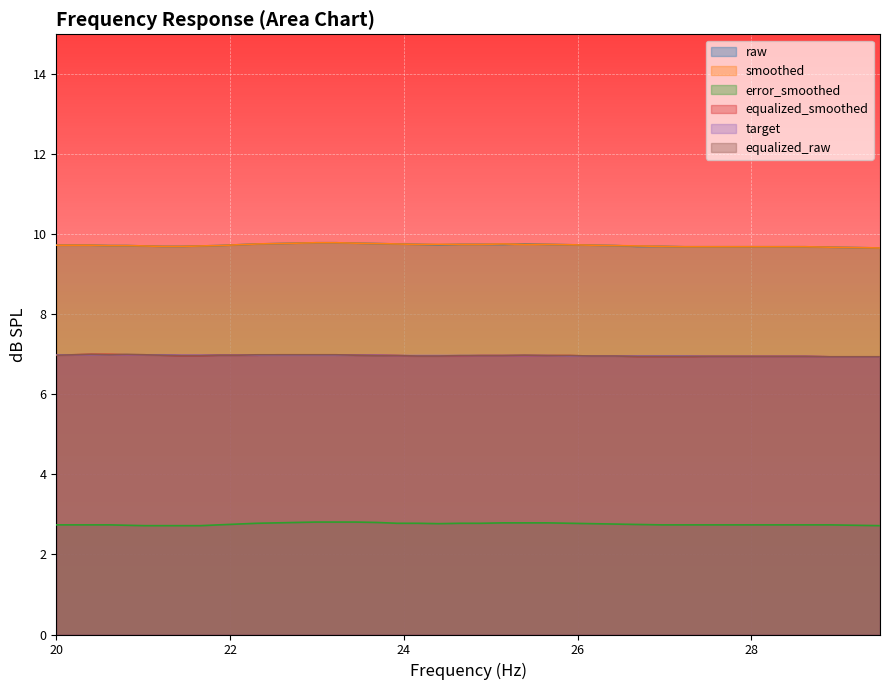

Rank the series by their maximum value, from lowest to highest.

error_smoothed, target, equalized_smoothed, equalized_raw, raw, smoothed